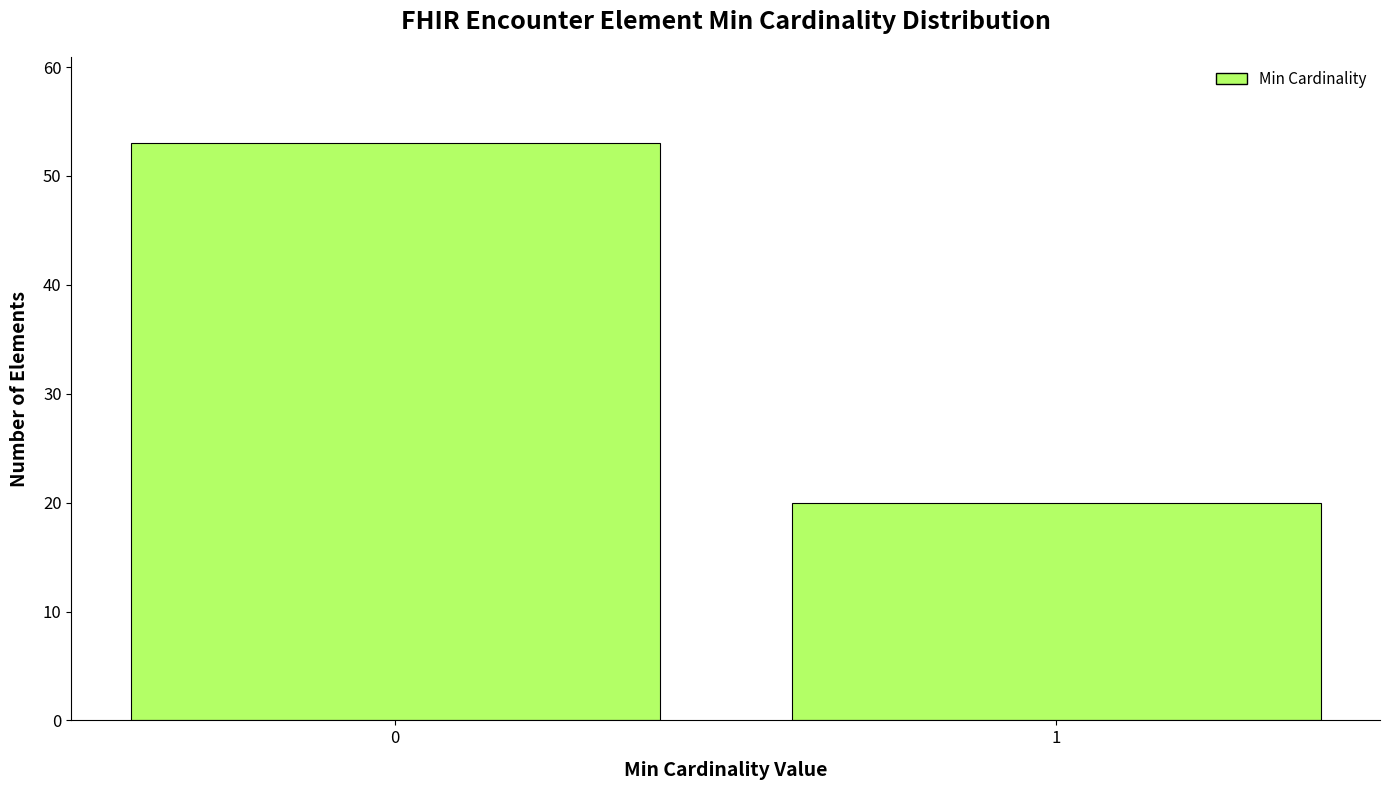

Reading left to right, what are all the values shown in this chart?

0=53	1=20